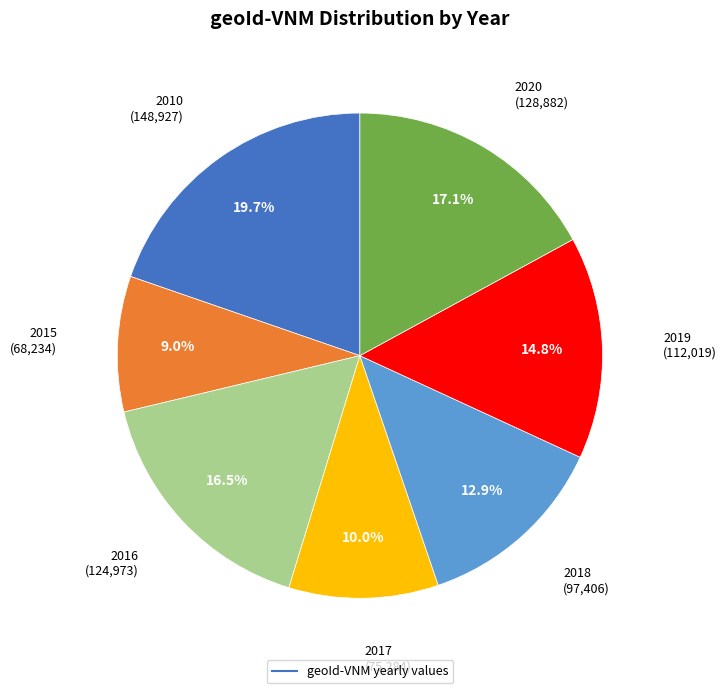

Does any single category account for the majority?

No